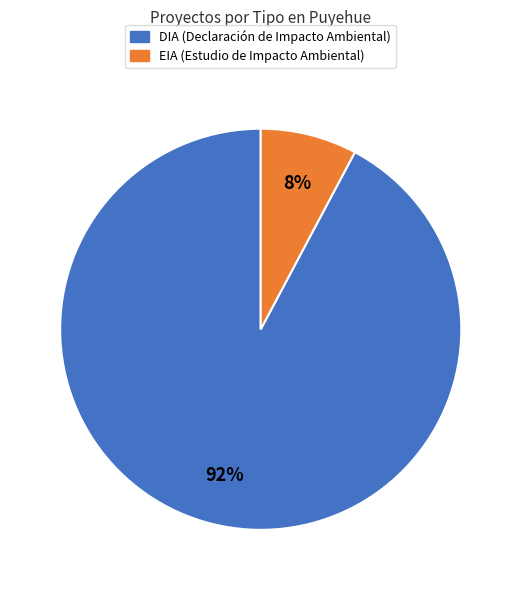

Count the number of slices in the pie.

2